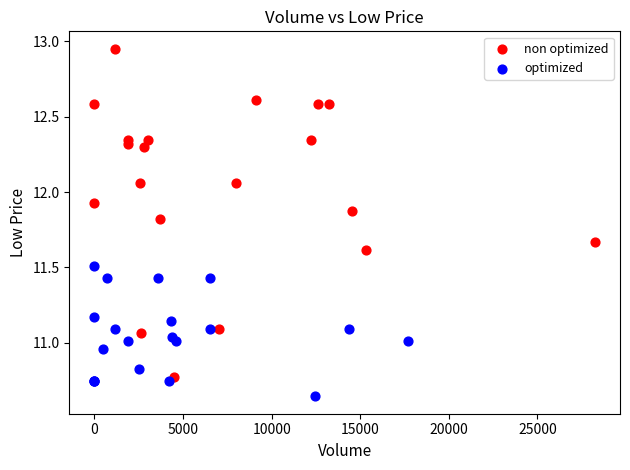

Which series contains the lowest Y value?

optimized